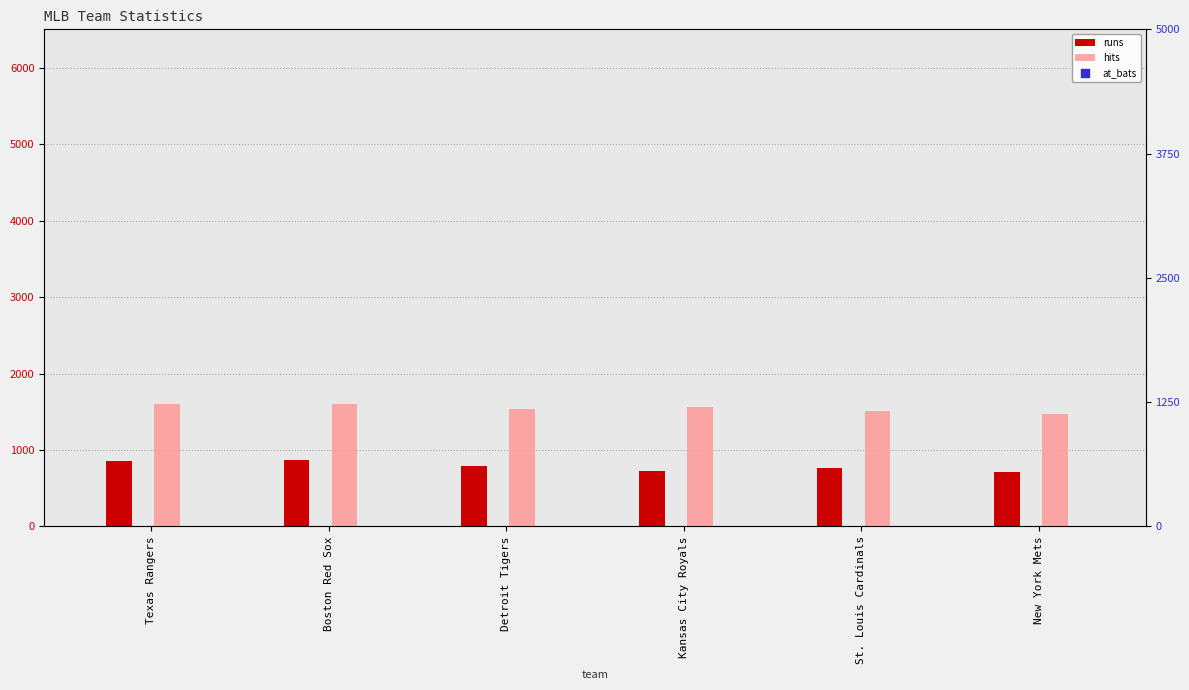

Is the value of at_bats at Texas Rangers greater than the value of runs at Boston Red Sox?

Yes